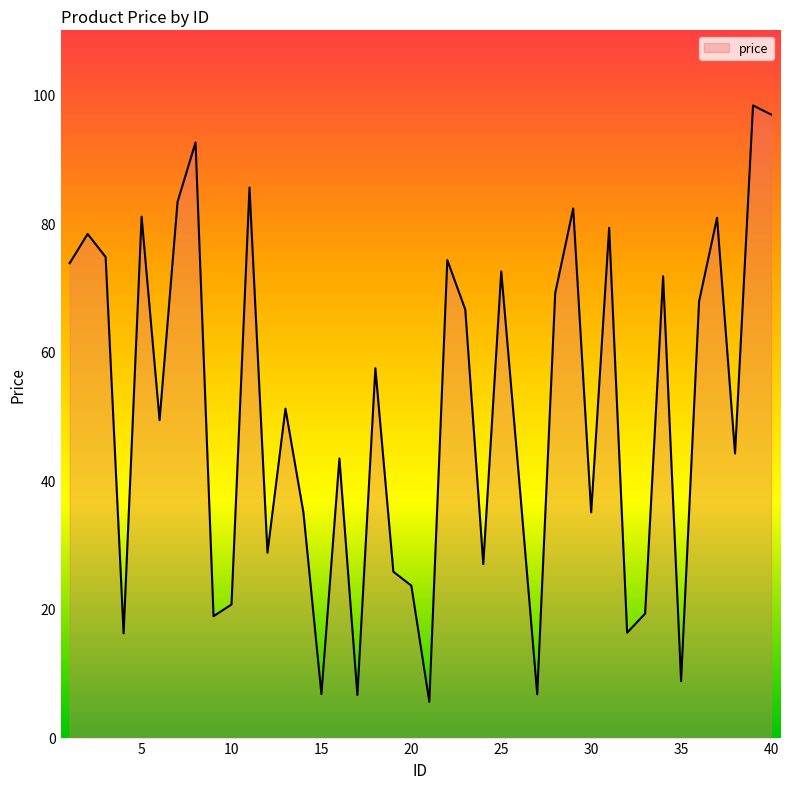

What is the smallest value displayed?

5.6